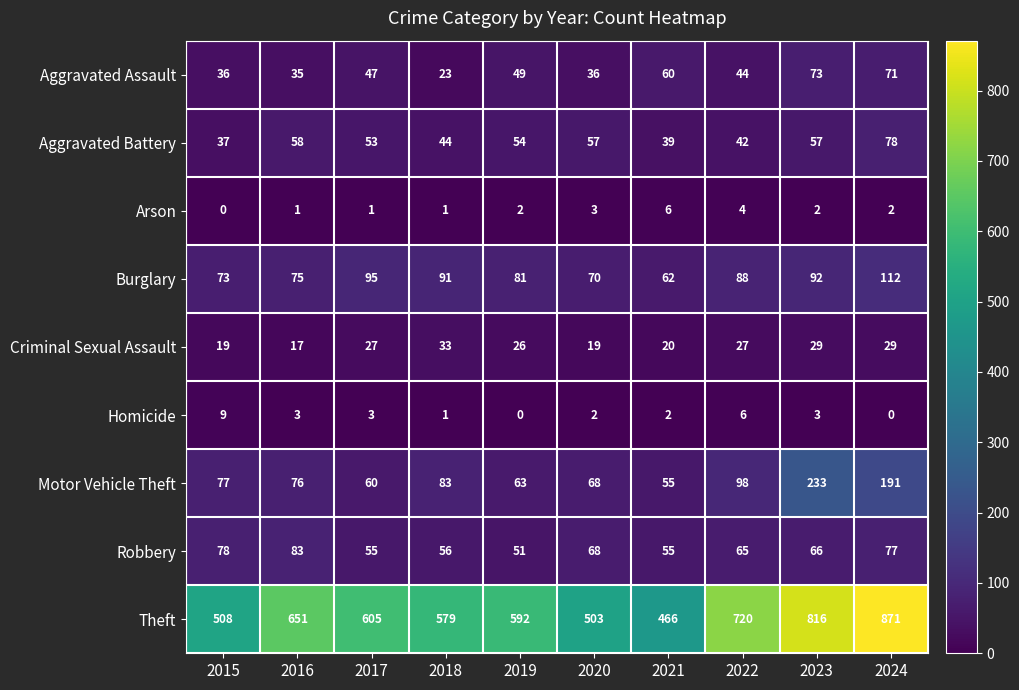

Which series changed the most between 2018 and 2020?

Theft